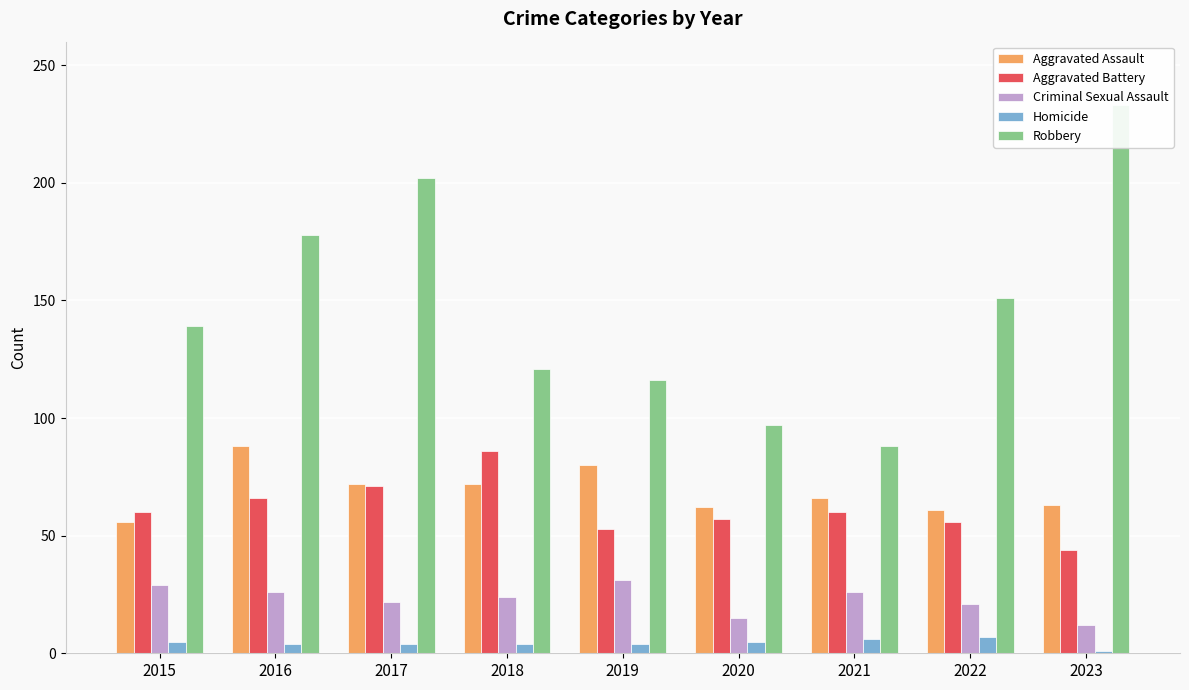

What is the maximum value for Robbery?

233